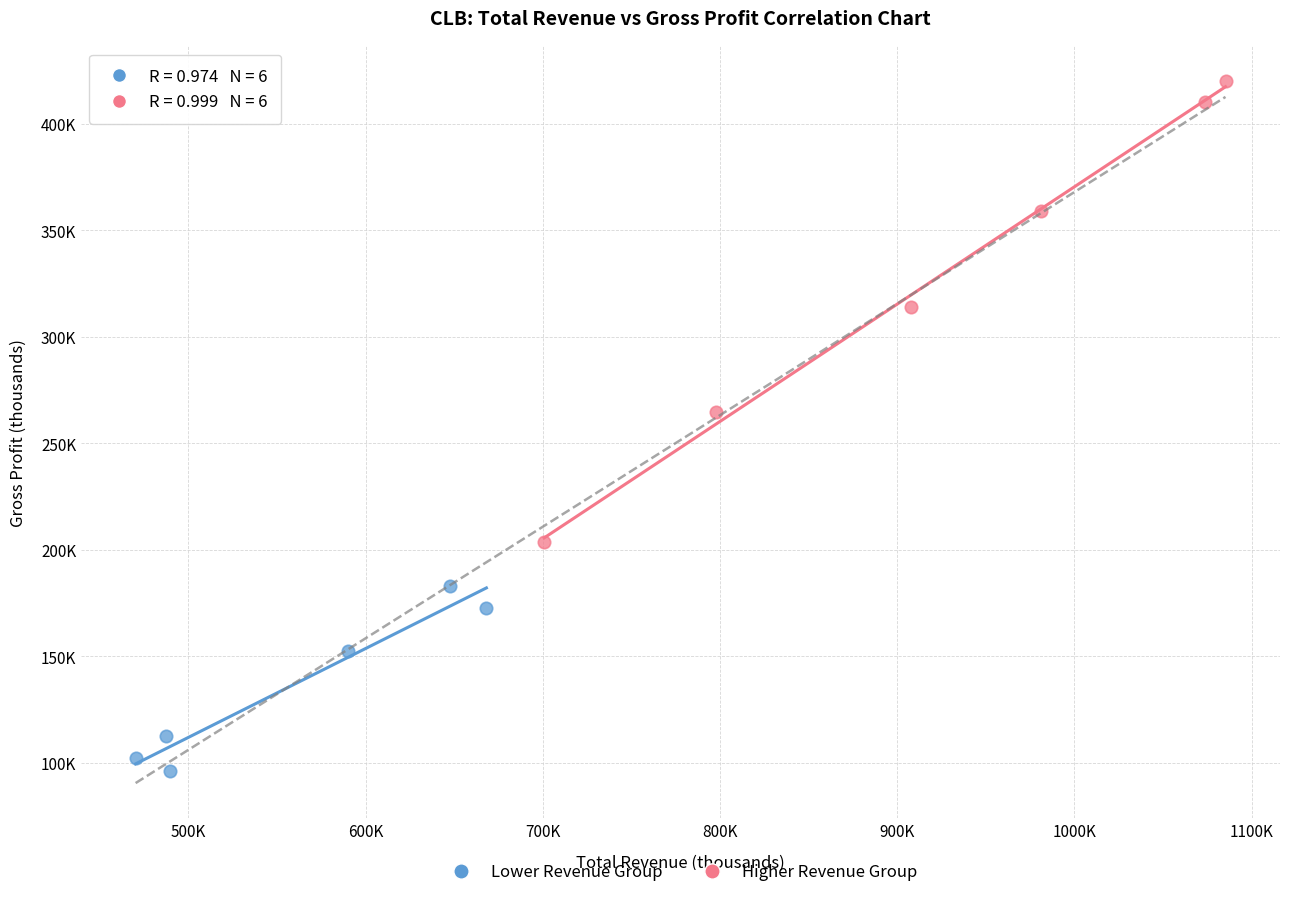

Which series has the widest spread of Y values?

Higher Revenue Group